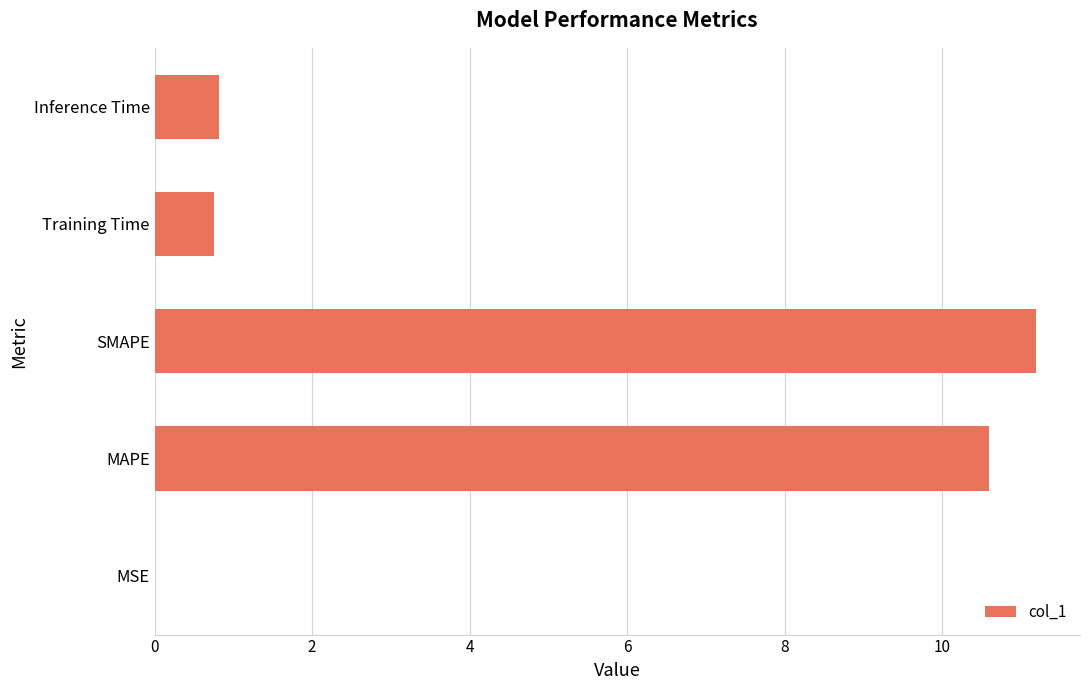

What is the greatest value displayed?

11.2